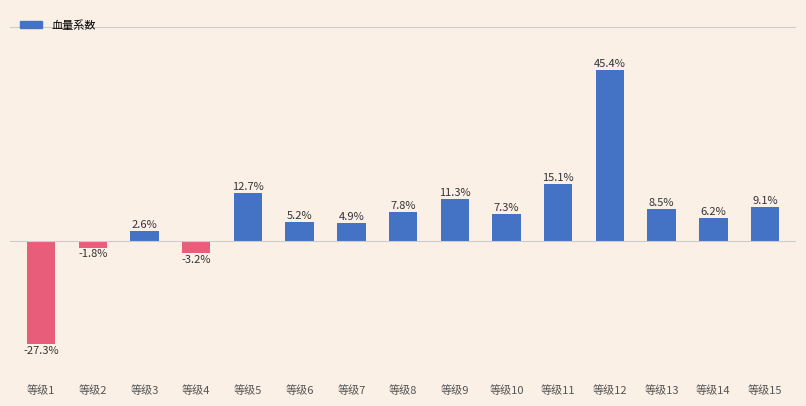

List the labels in order of value, largest first.

等级12, 等级11, 等级5, 等级9, 等级15, 等级13, 等级8, 等级10, 等级14, 等级6, 等级7, 等级3, 等级2, 等级4, 等级1